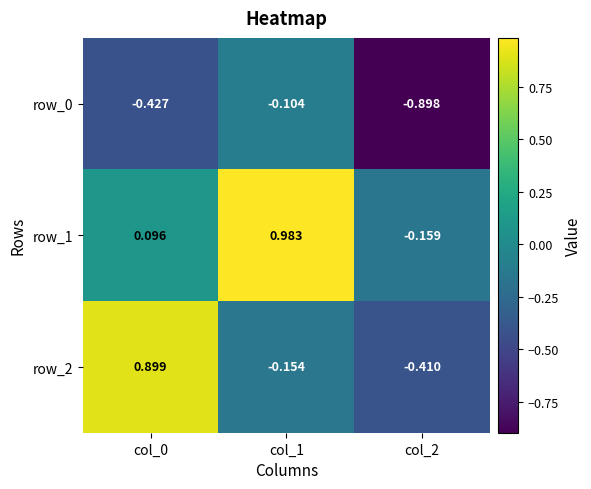

What is the spread (max minus min) of values at col_0?

1.3